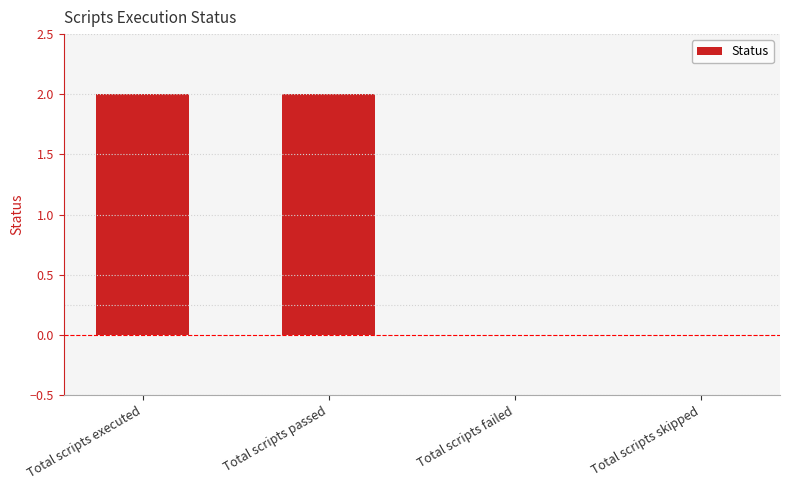

What is the sum of the values at Total scripts passed and Total scripts skipped?

2